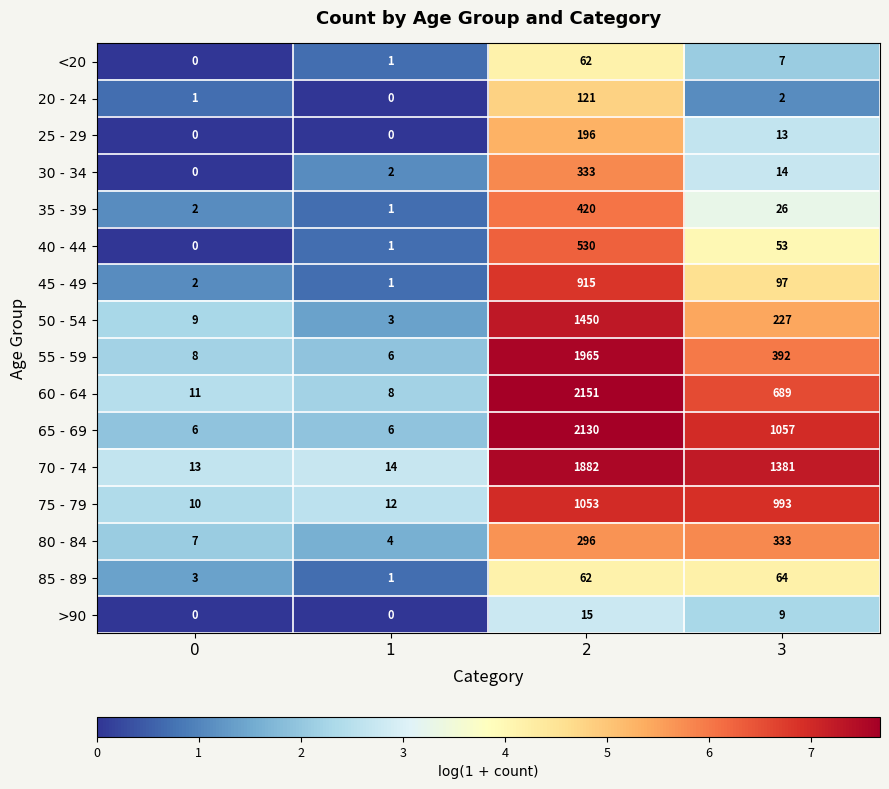

What is the difference between the highest and lowest values at 1?

14